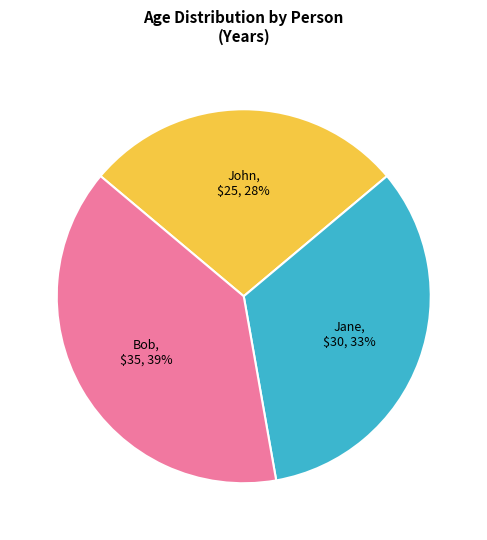

What percentage is the Jane slice, to the nearest percent?

33%